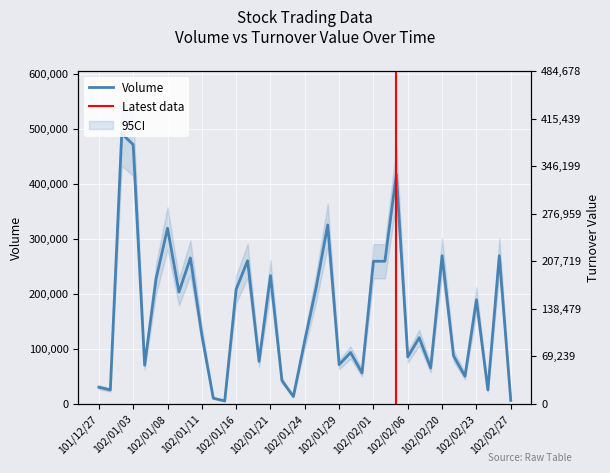

Reading right to left, transcribe all the data shown in this chart.

102/02/27=6000	102/02/26=269000	102/02/25=25000	102/02/23=189000	102/02/22=50000	102/02/21=87000	102/02/20=269000	102/02/19=65000	102/02/18=120000	102/02/06=85000	102/02/05=417000	102/02/04=259000	102/02/01=259000	102/01/31=56000	102/01/30=93000	102/01/29=71000	102/01/28=325000	102/01/25=212000	102/01/24=115000	102/01/23=13000	102/01/22=42000	102/01/21=233000	102/01/18=77000	102/01/17=260000	102/01/16=208000	102/01/15=5000	102/01/14=10000	102/01/11=125000	102/01/10=265000	102/01/09=203000	102/01/08=319000	102/01/07=227000	102/01/04=70000	102/01/03=471000	102/01/02=491000	101/12/28=25000	101/12/27=30000